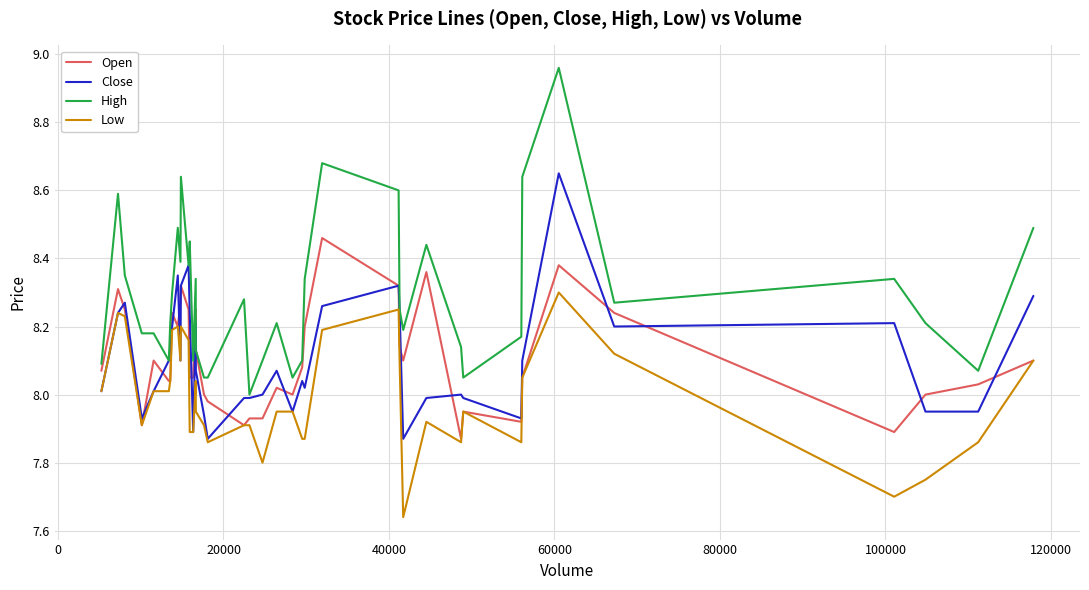

List the series in order of their peak value, highest first.

High, Close, Open, Low